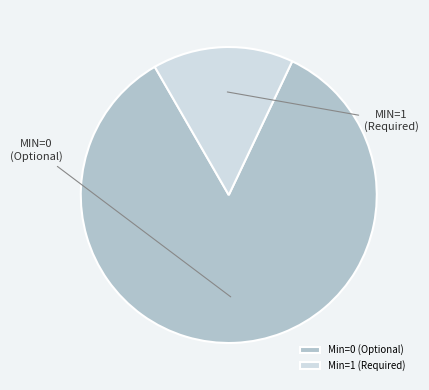

Is the sum of Min=1 (Required) and Min=0 (Optional) greater than half?

Yes